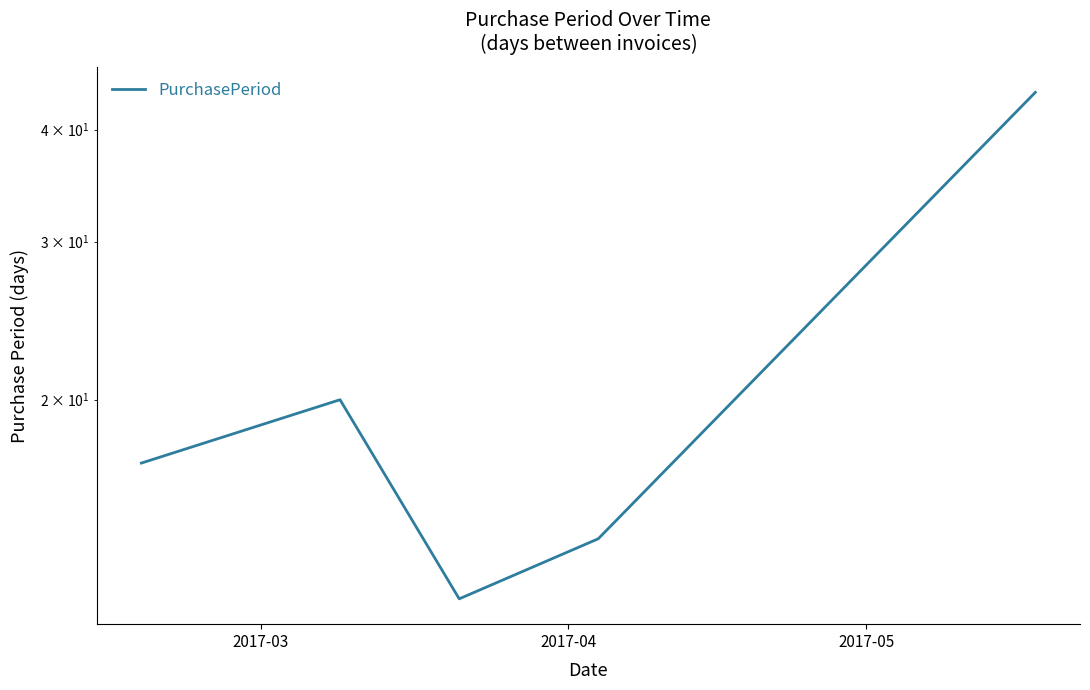

What is the label of the 5th point from the right?

2017-03